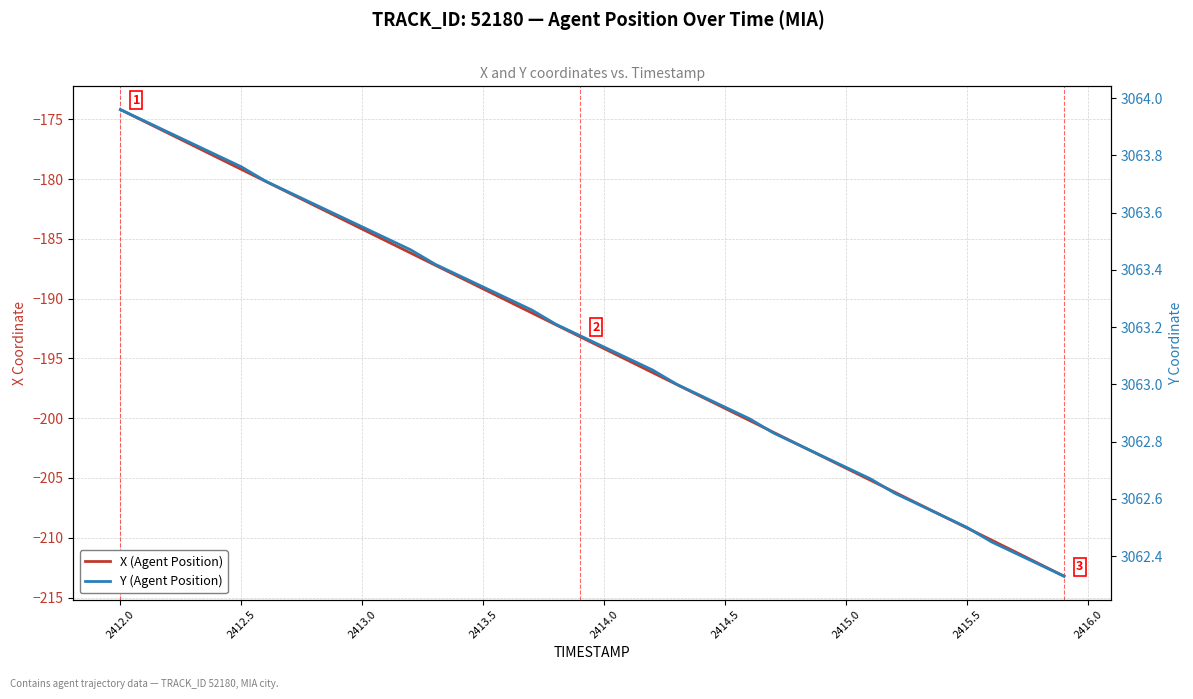

How many data points does each series have?

40